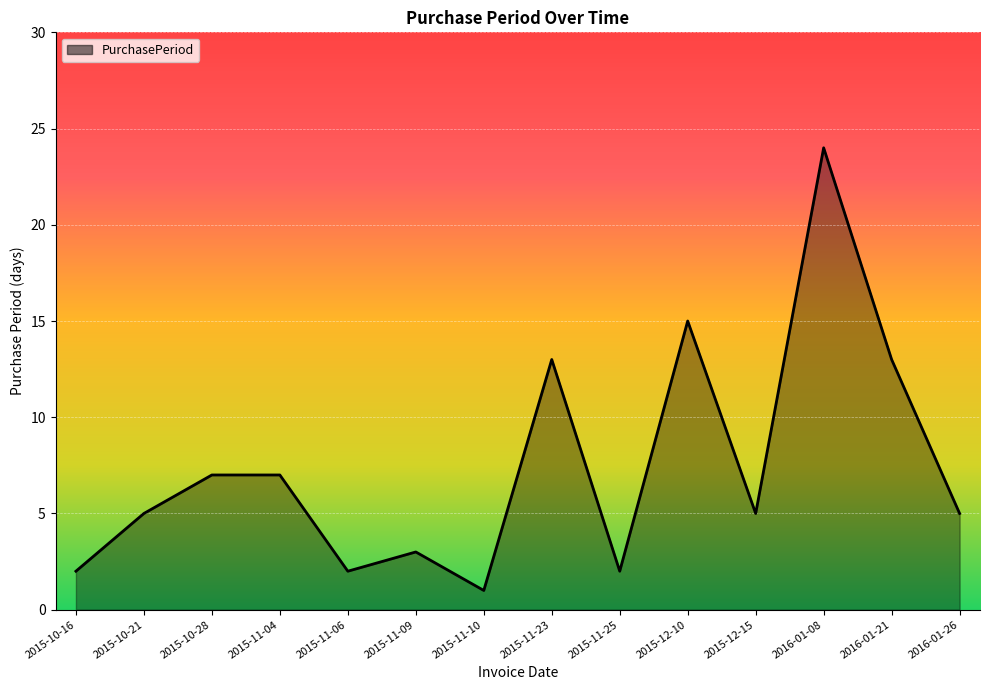

What is the ratio of the value at 2015-10-21 to the value at 2015-11-23?

0.4